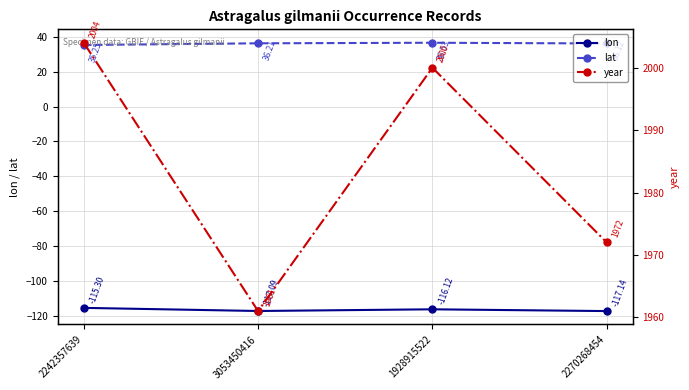

The year series shows 920.5 at 1928915522. True or false?

False